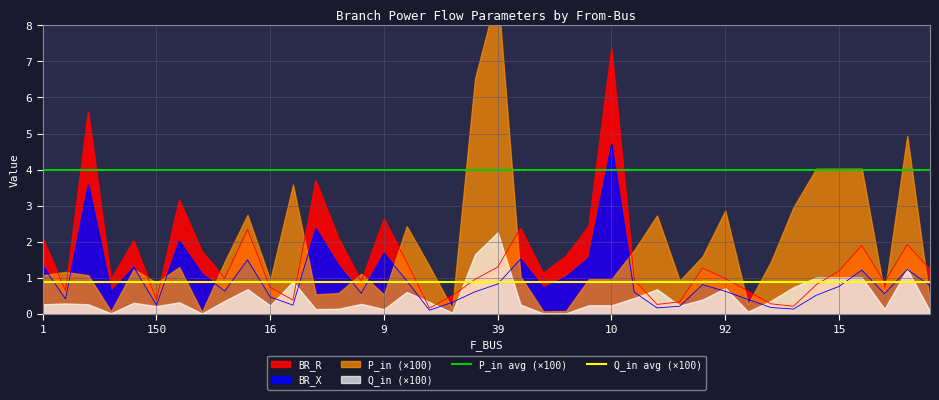

What value does the Q_in avg (×100) series have at 1?

0.9